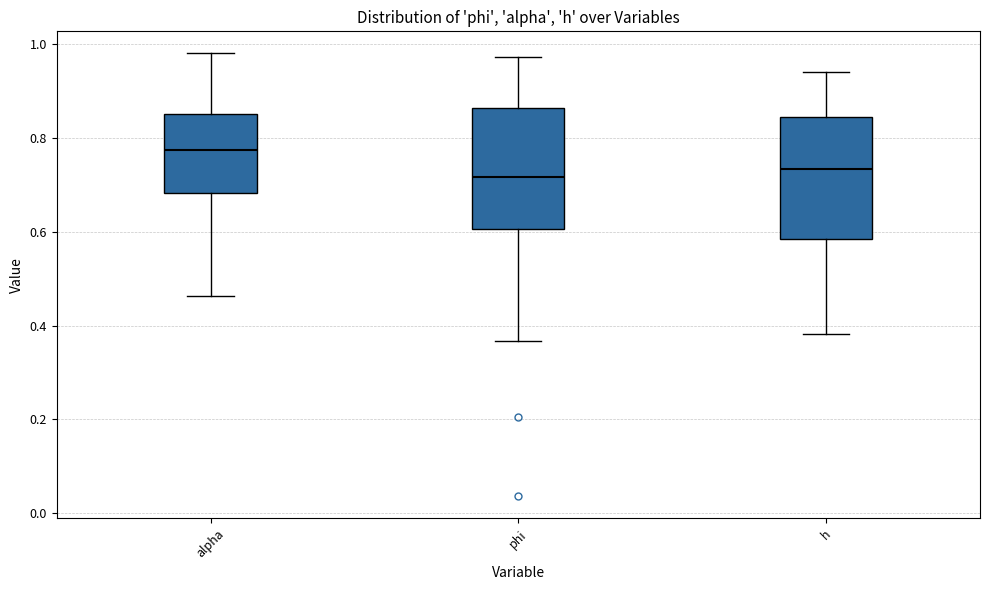

Where does the lower whisker of the box for alpha end on the y-axis? The values are not printed on the chart, so give them approximately, as read against the axis.

0.46